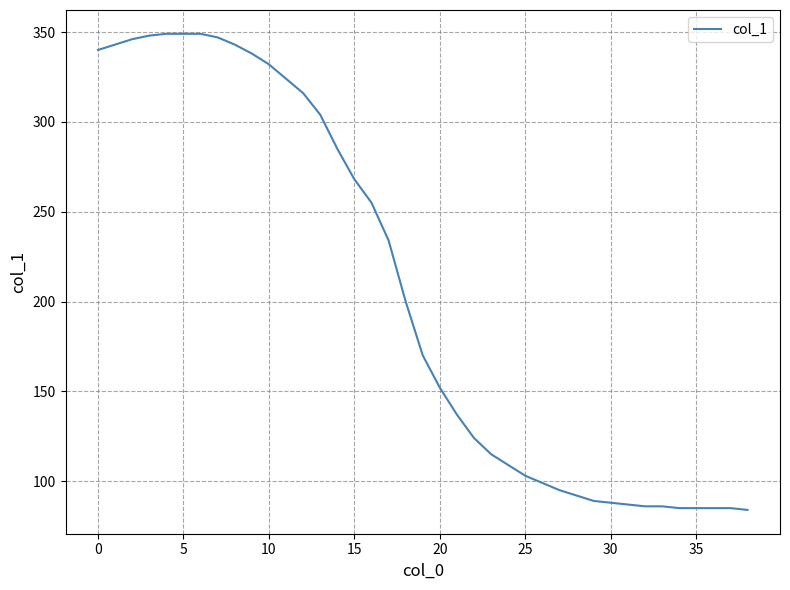

What is the difference between the maximum and minimum values?

265